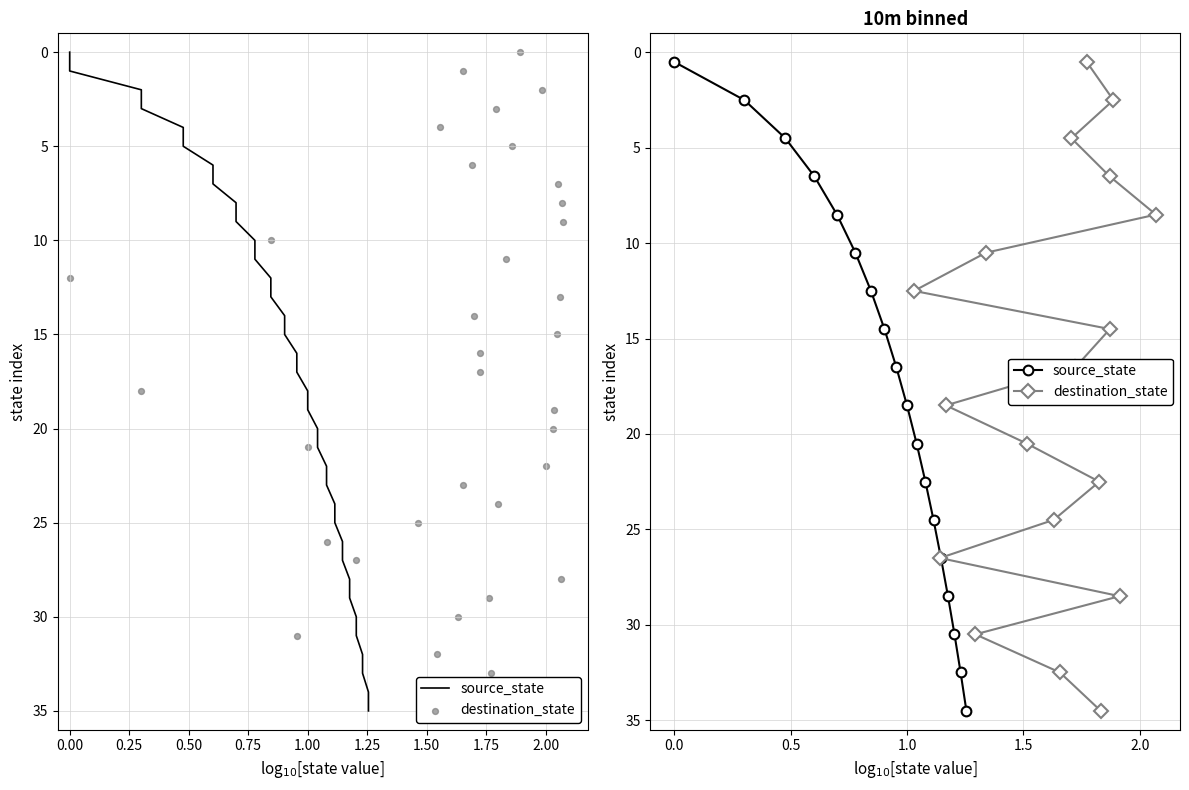

Which series reaches the maximum Y coordinate?

source_state